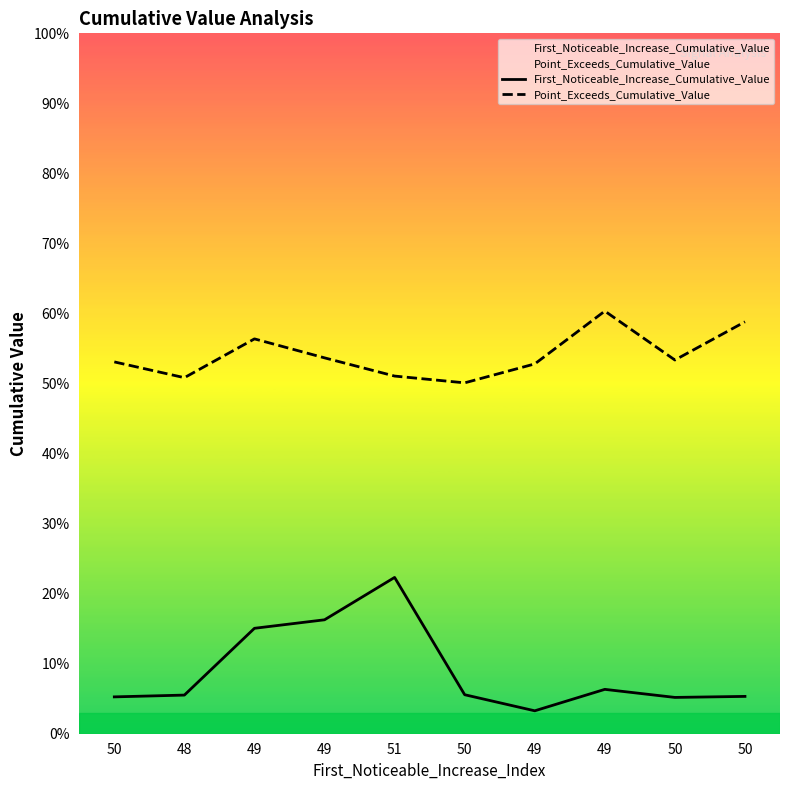

What is the sum of all Point_Exceeds_Cumulative_Value values?

5.4